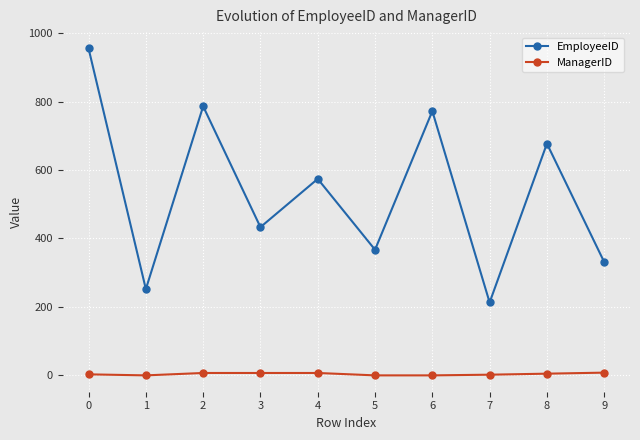

True or false: EmployeeID and ManagerID cross at least once.

False